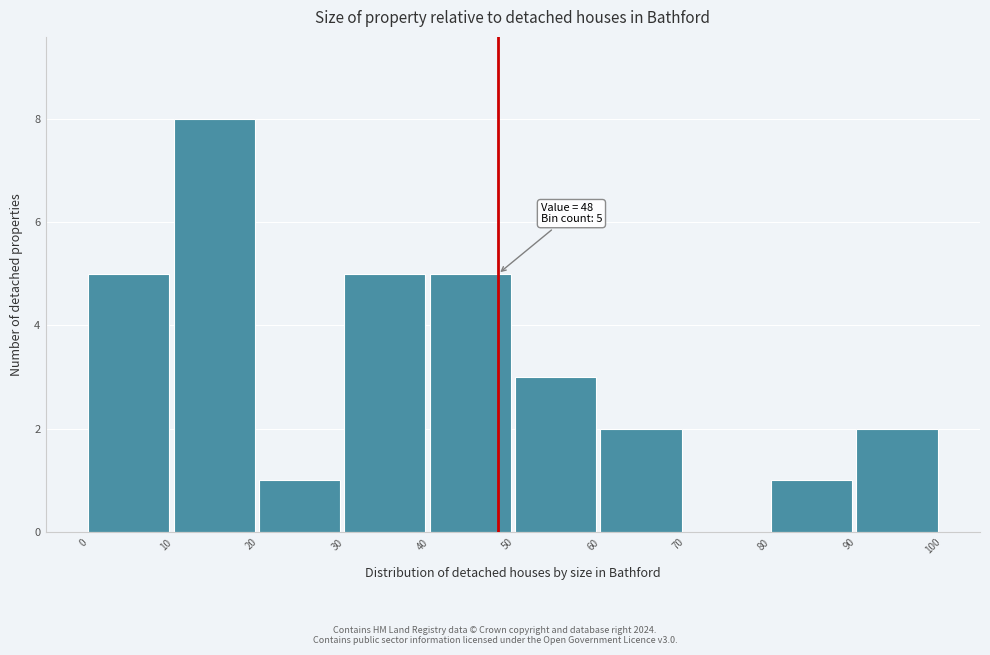

Over which range of the x-axis is the bar tallest?

10 to 20